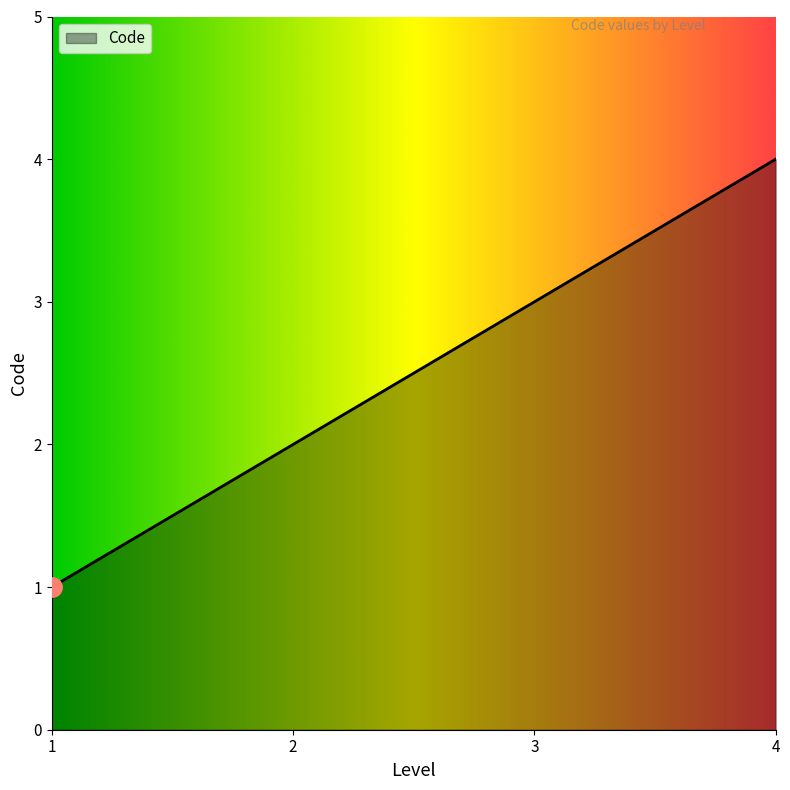

Rank the categories by value from lowest to highest.

1, 2, 3, 4